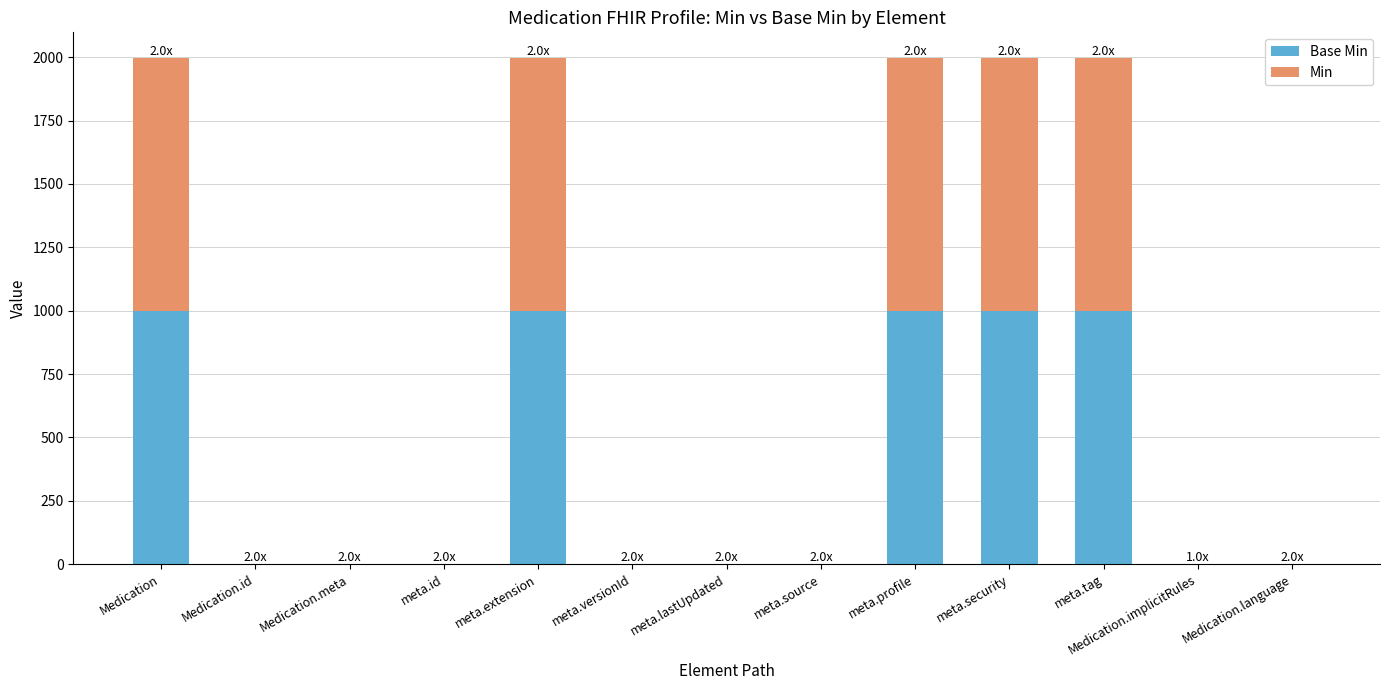

Are the bars horizontal?

No